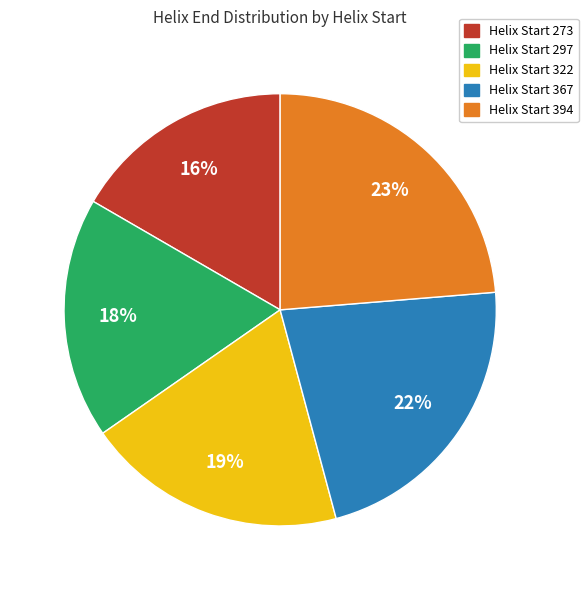

Which slice is the largest?

394